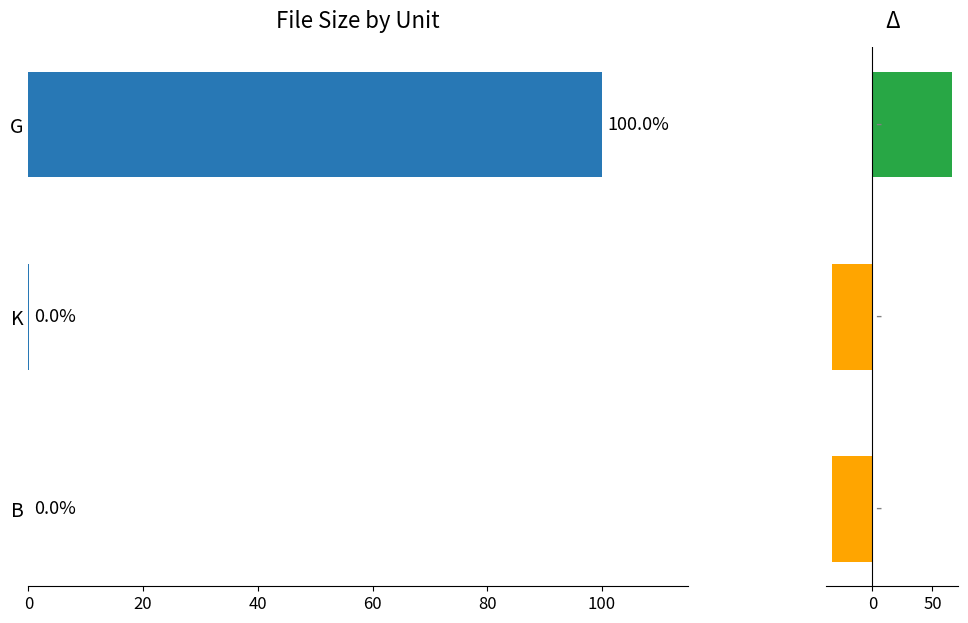

Rank the series by their average value, from lowest to highest.

Δ from equal share, Size (%)